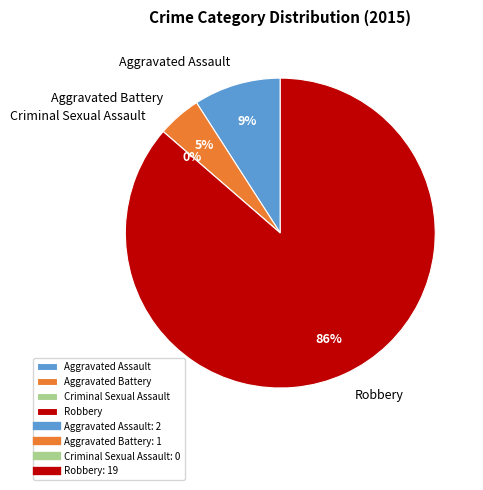

To the nearest percent, what is the difference between the largest and smallest slice percentages?

86%